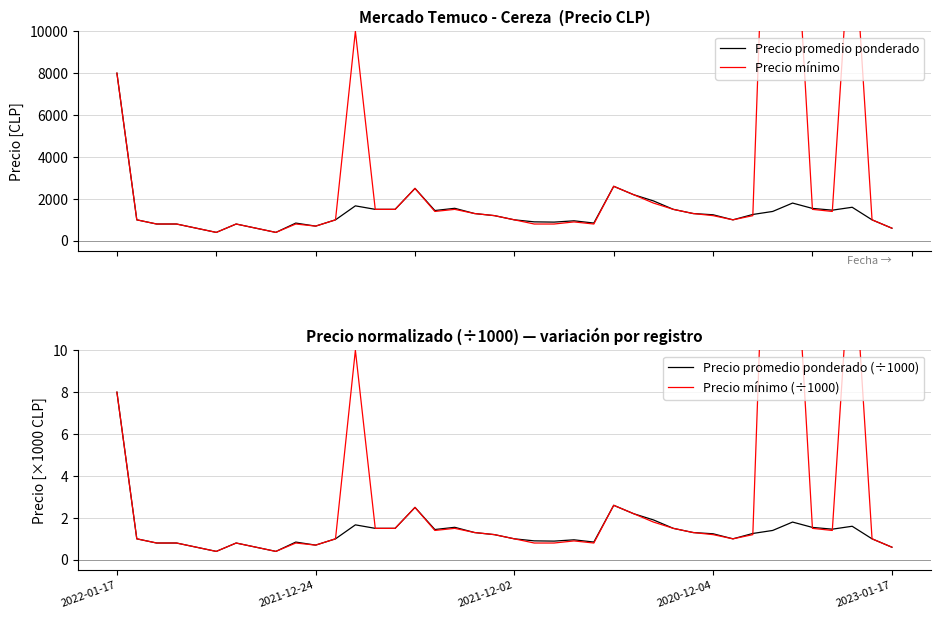

True or false: Precio mínimo (÷1000) has a value of 0.3 at 23.

False